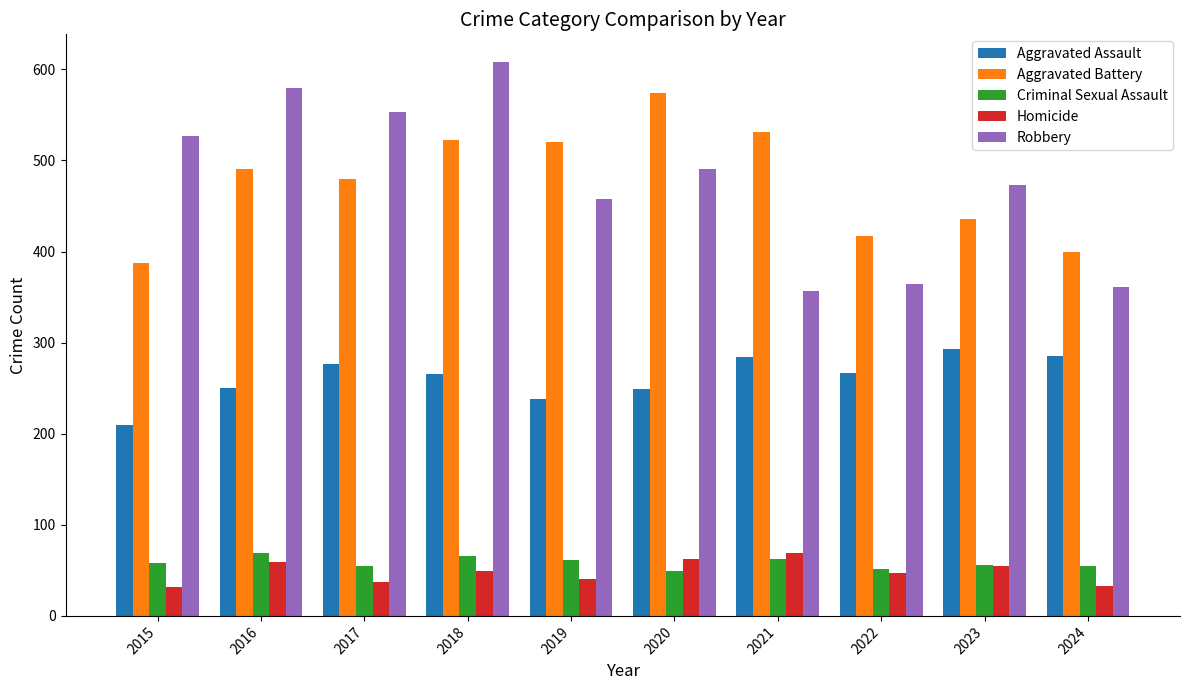

What is the total value across all series at 2024?

1133